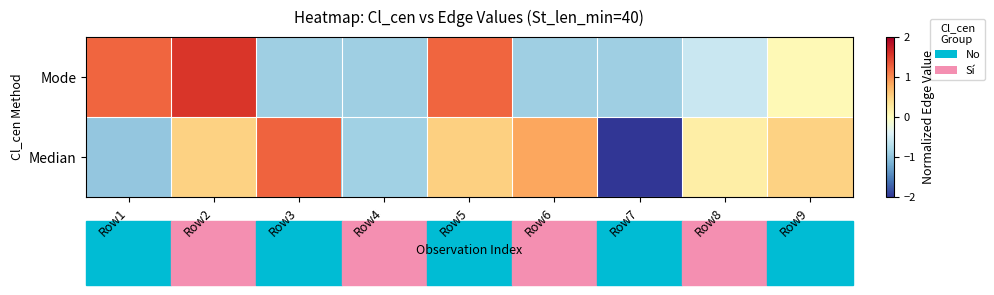

What is the greatest value displayed?

1.6